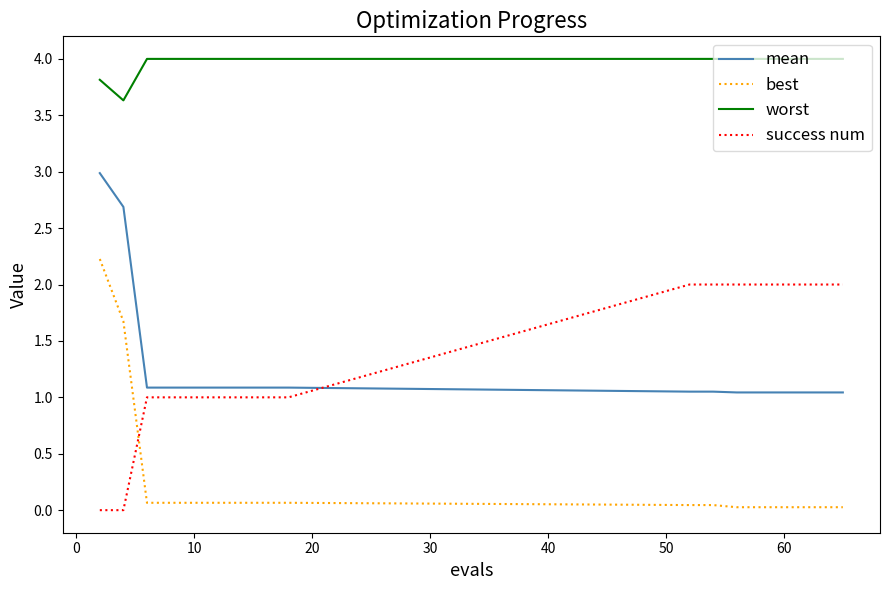

Rank the series by their maximum value, from highest to lowest.

worst, mean, best, success num